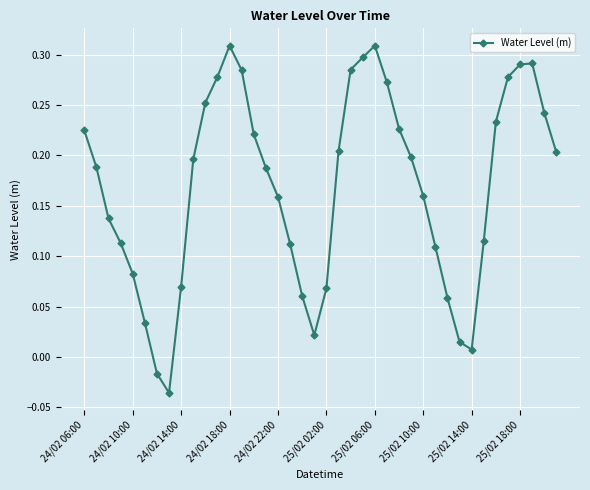

How many interior local valleys (lower than both neighbors) does the data have?

3